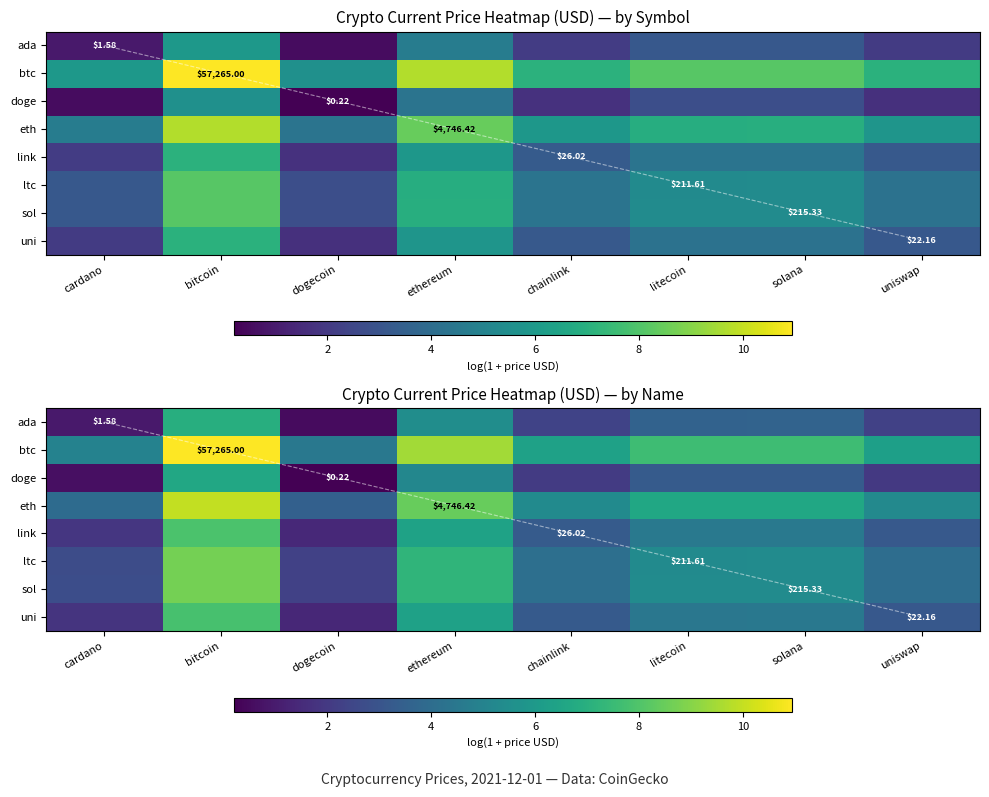

At which category is the sum across all series the highest?

bitcoin